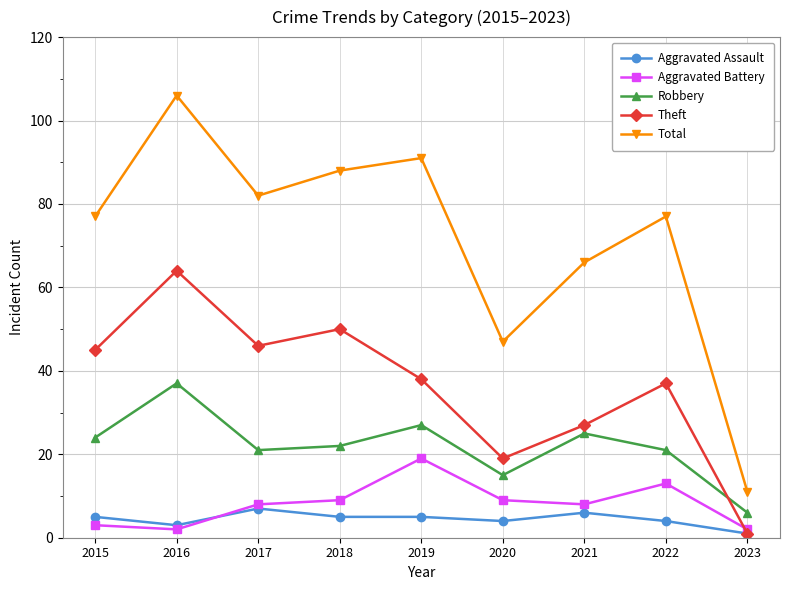

How many lines are shown in the chart?

5